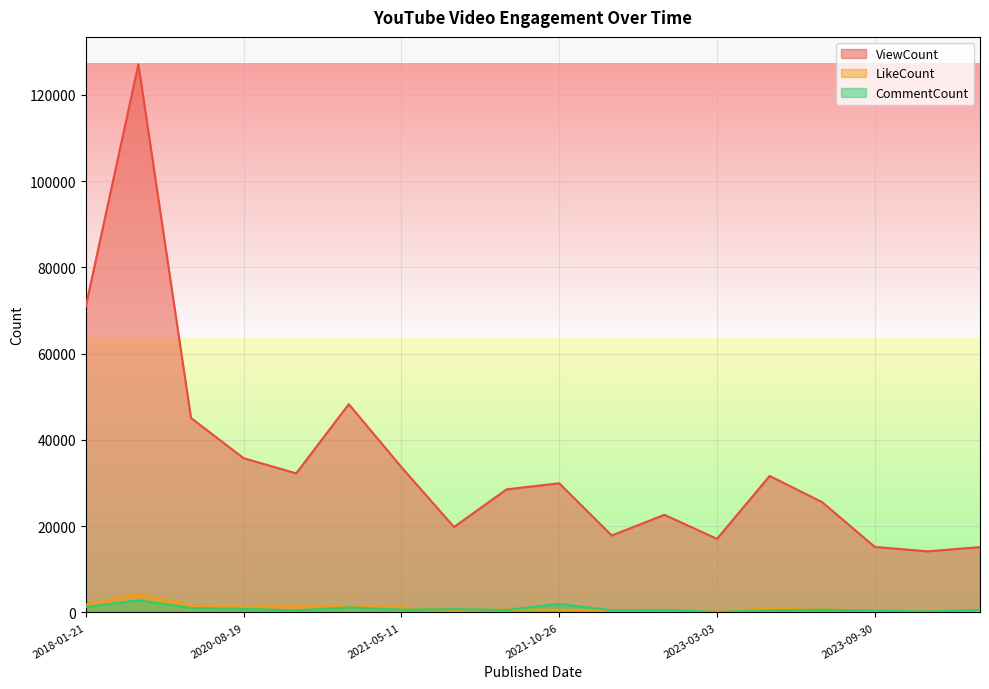

Is it true that LikeCount equals 556 at 2018-01-21?

False